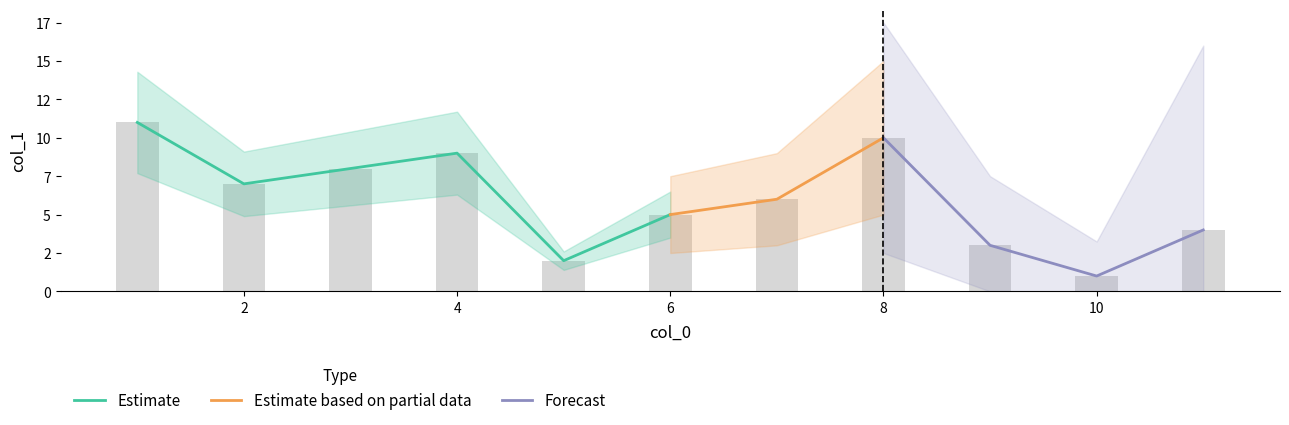

How many bars are there in total?

11